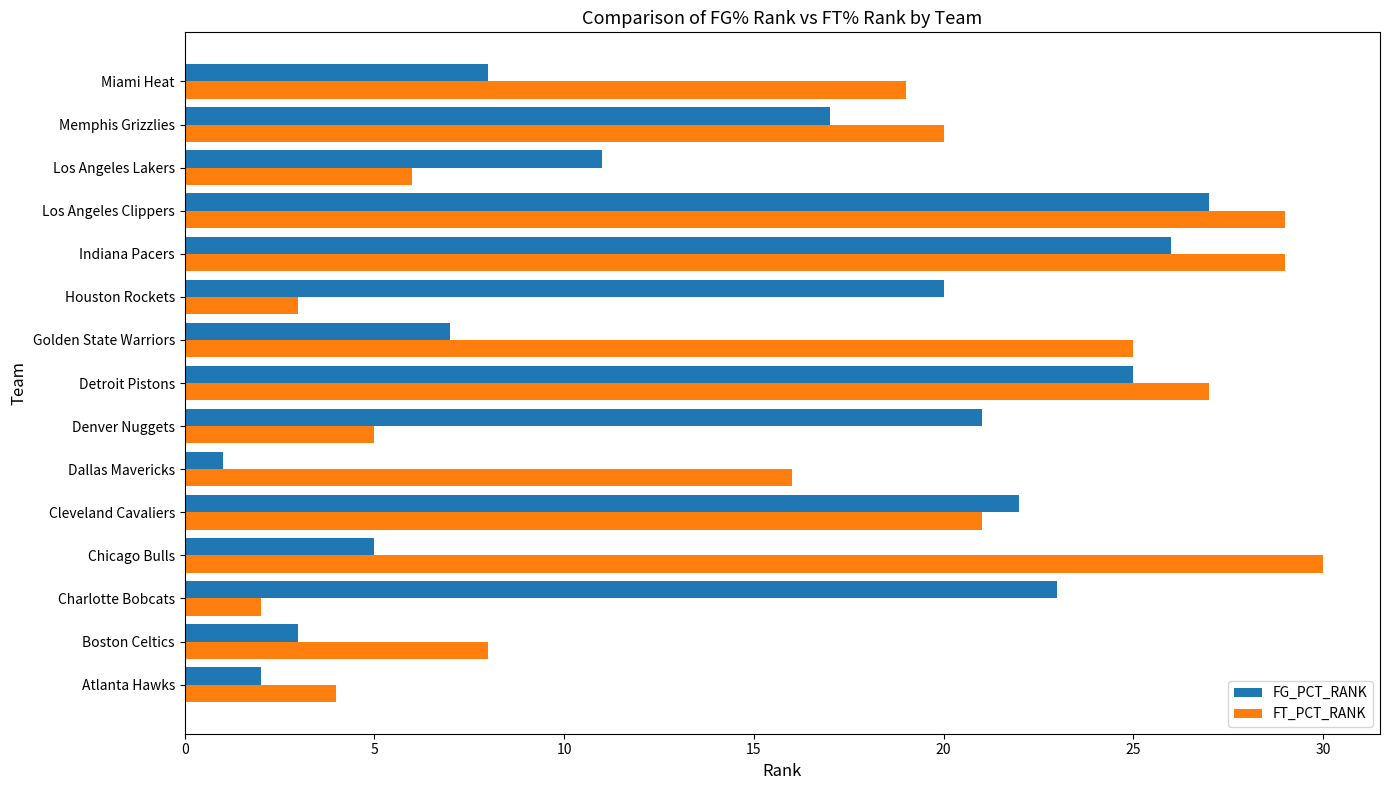

How many data points in FG_PCT_RANK are less than 17?

7